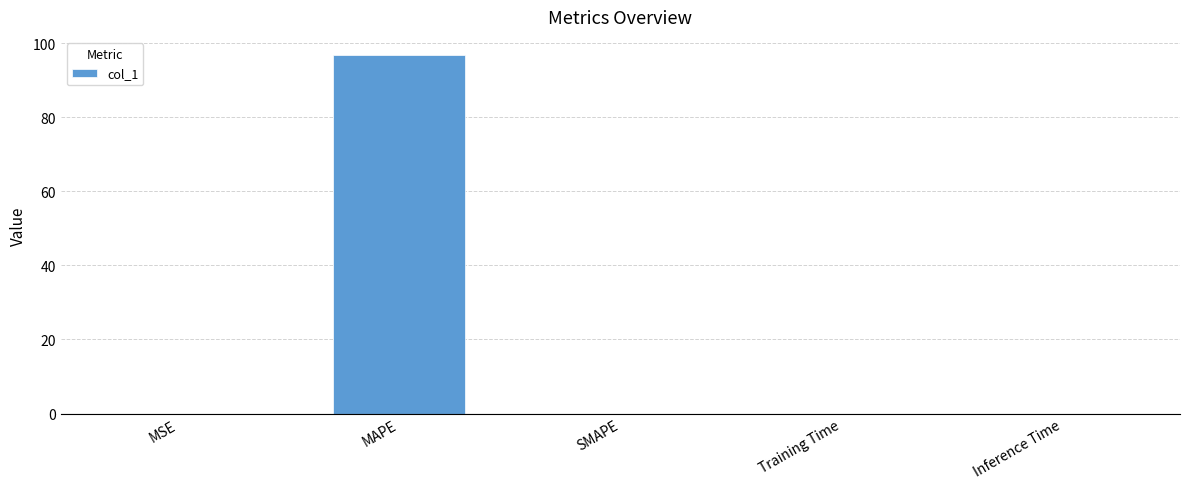

True or false: the data shows 47.7 at SMAPE.

False